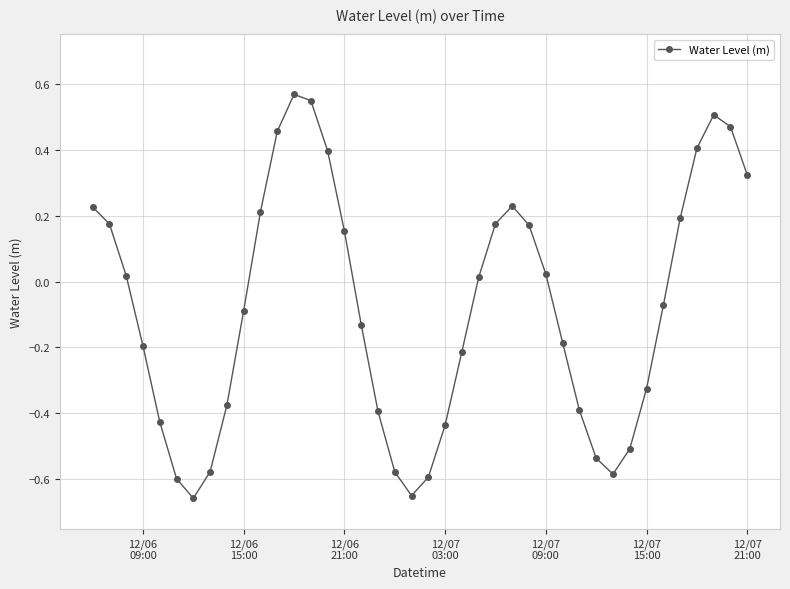

True or false: there are more than 1 points higher than both neighbors.

True